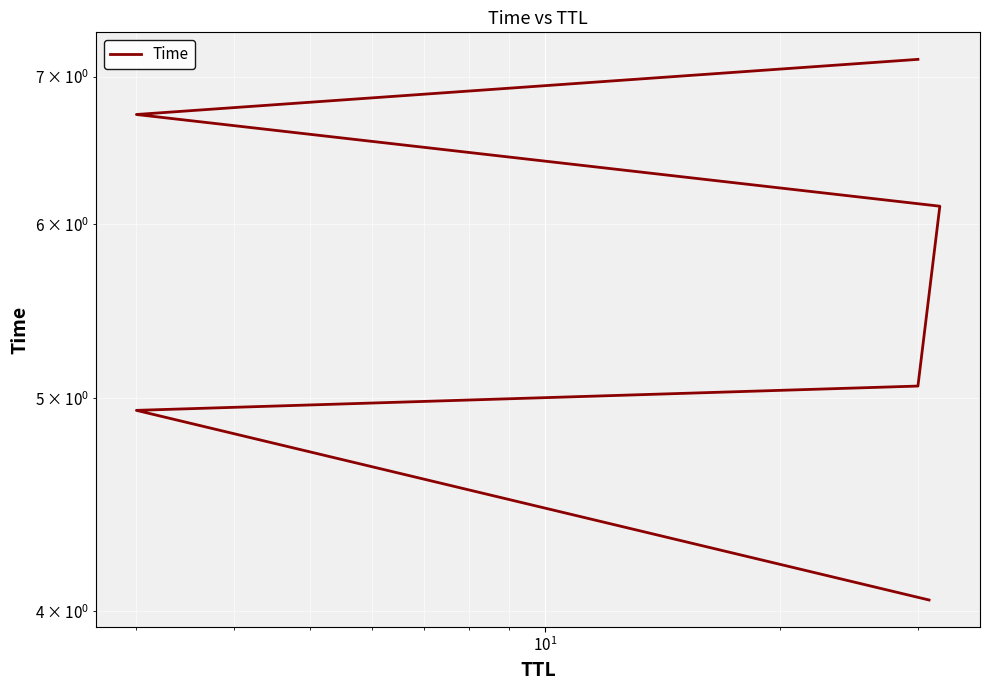

Is this an area chart (filled region under the line)?

No